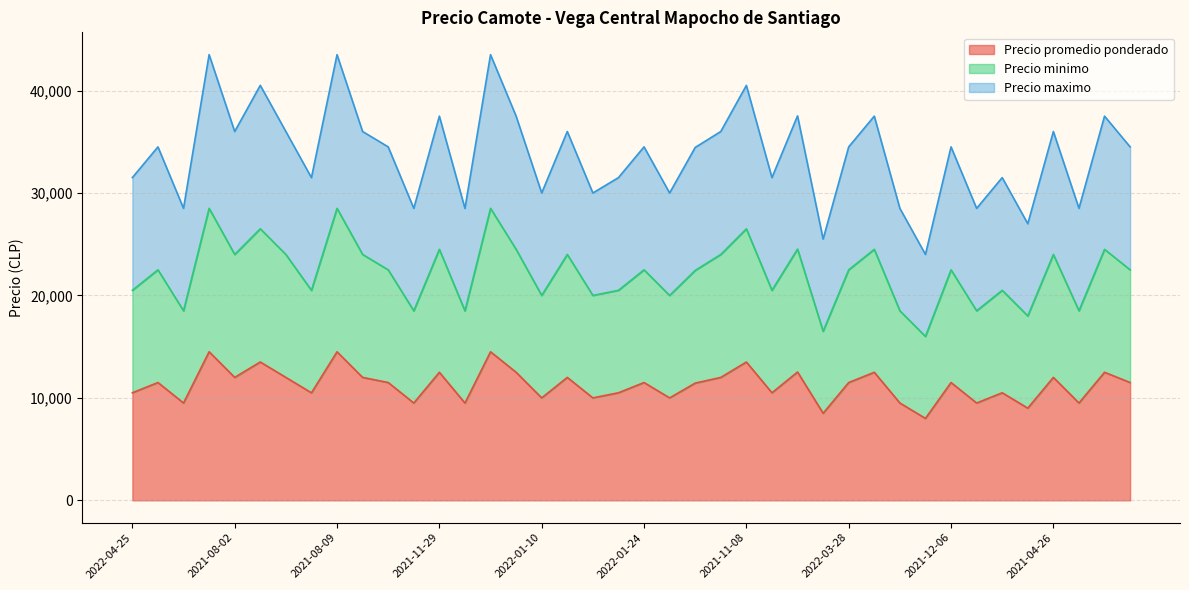

List the series in order of their peak value, highest first.

Precio maximo, Precio minimo, Precio promedio ponderado